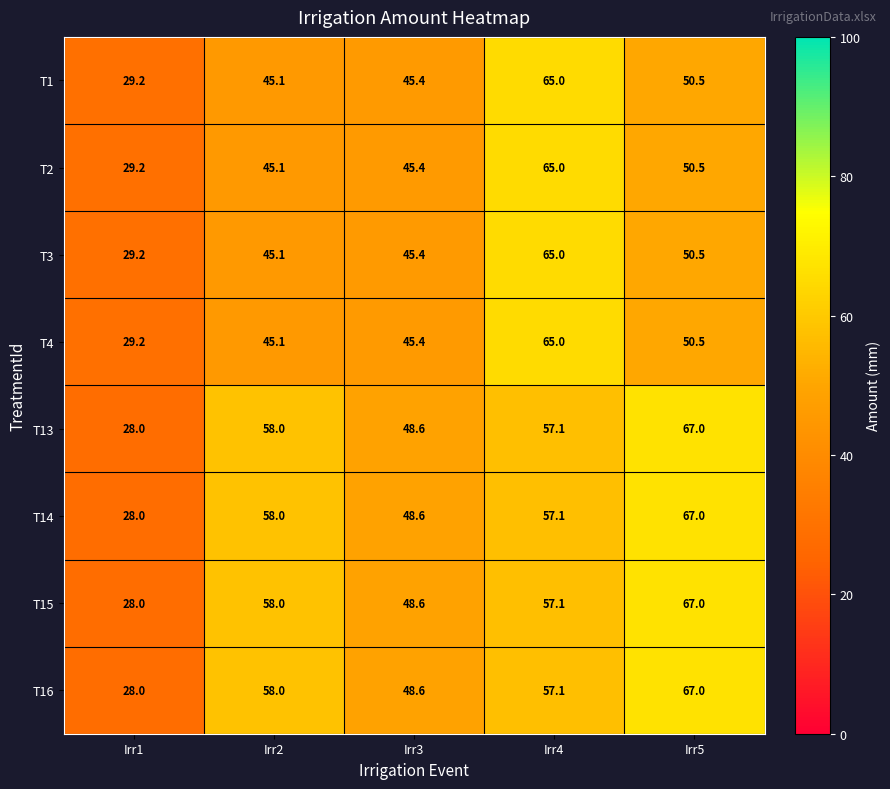

What is the difference between the highest and lowest values at Irr4?

7.9